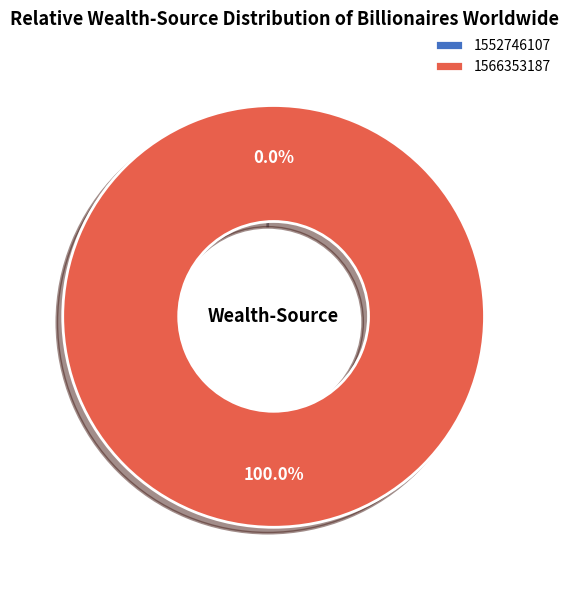

To the nearest percent, what is the difference between the 1552746107 and 1566353187 slice percentages?

100%